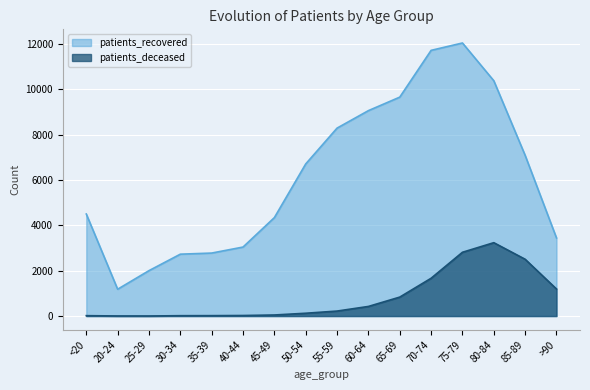

Reading left to right, list all the values displayed in this chart.

patients_recovered: <20=4500	20-24=1183	25-29=2003	30-34=2729	35-39=2778	40-44=3043	45-49=4342	50-54=6709	55-59=8289	60-64=9060	65-69=9655	70-74=11718	75-79=12043	80-84=10378	85-89=7087	>90=3445
patients_deceased: <20=17	20-24=4	25-29=3	30-34=16	35-39=18	40-44=24	45-49=47	50-54=124	55-59=220	60-64=424	65-69=836	70-74=1667	75-79=2813	80-84=3236	85-89=2505	>90=1193